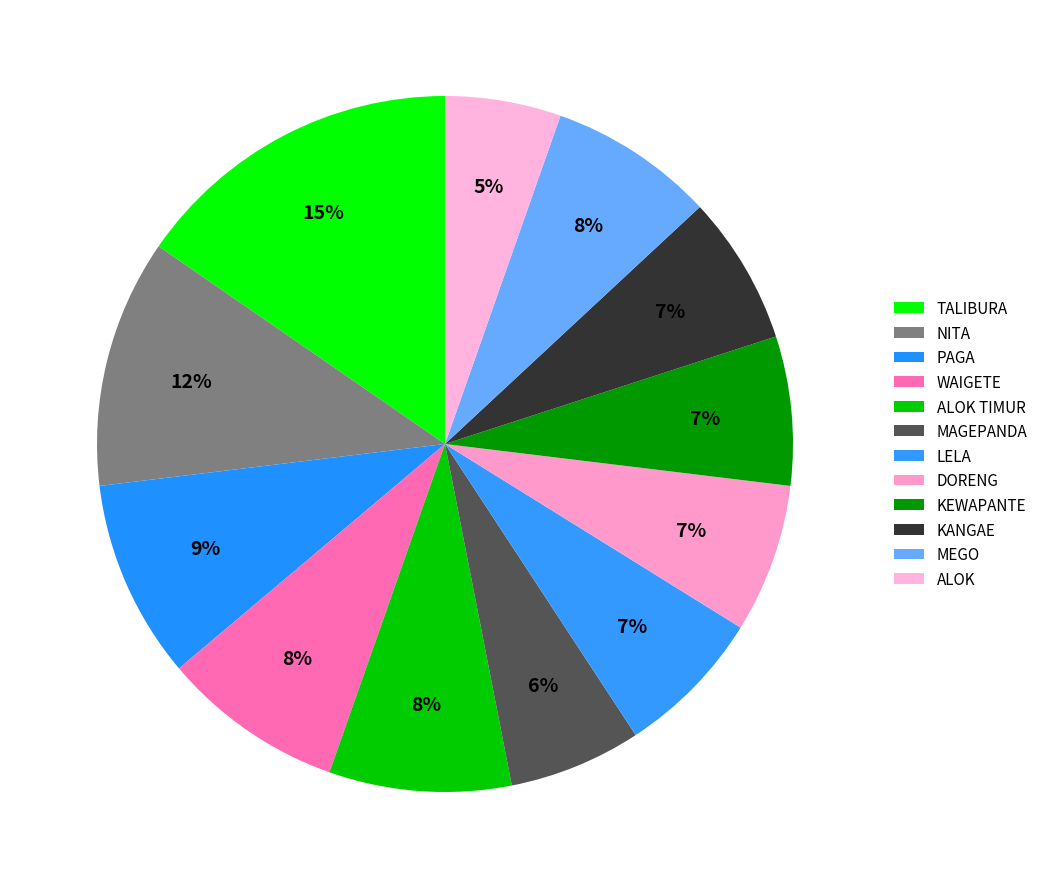

Does LELA account for over 50% of the chart?

No